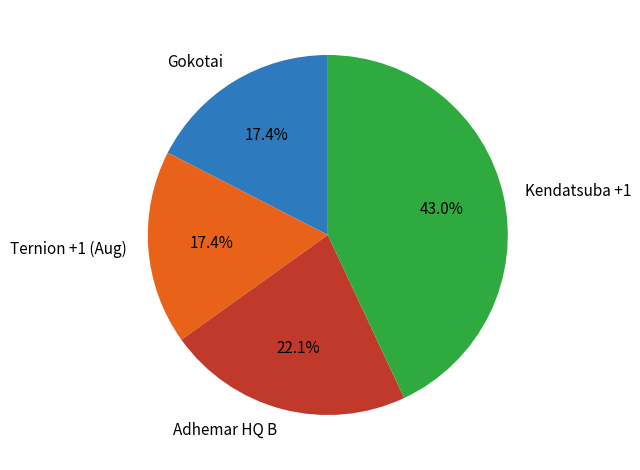

Do Gokotai and Ternion +1 (Aug) together represent more than half of the pie?

No